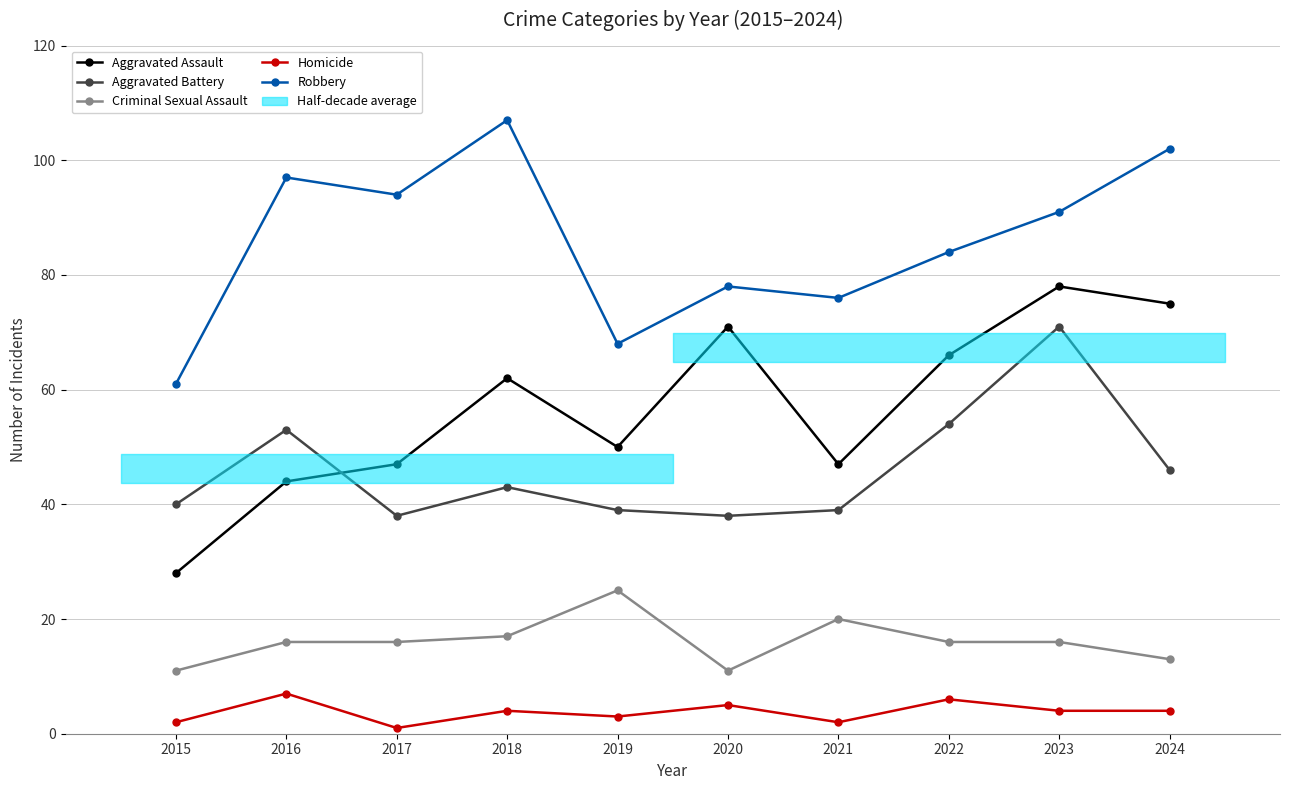

List the series in order of their peak value, highest first.

Robbery, Aggravated Assault, Aggravated Battery, Criminal Sexual Assault, Homicide